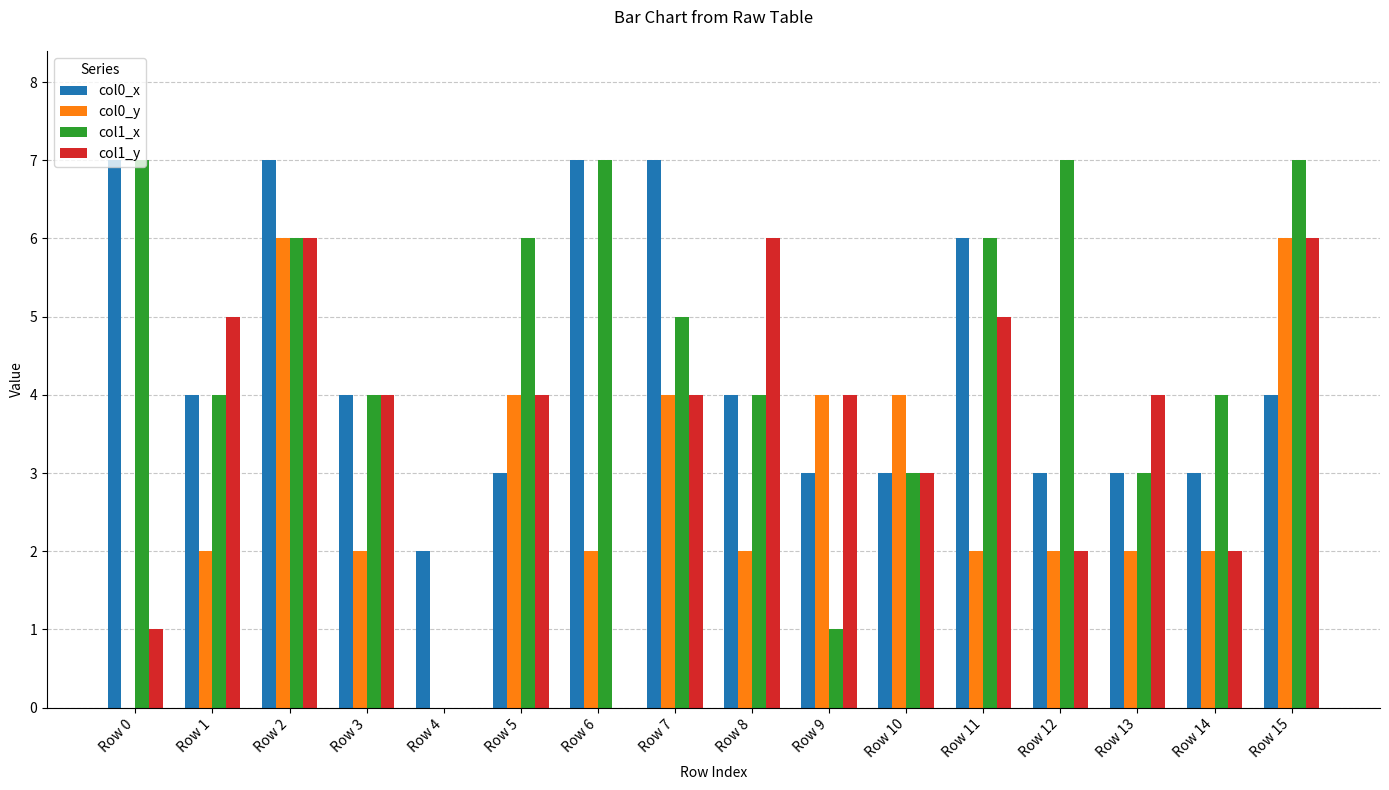

What is the difference between the col0_x values at Row 15 and Row 4?

2